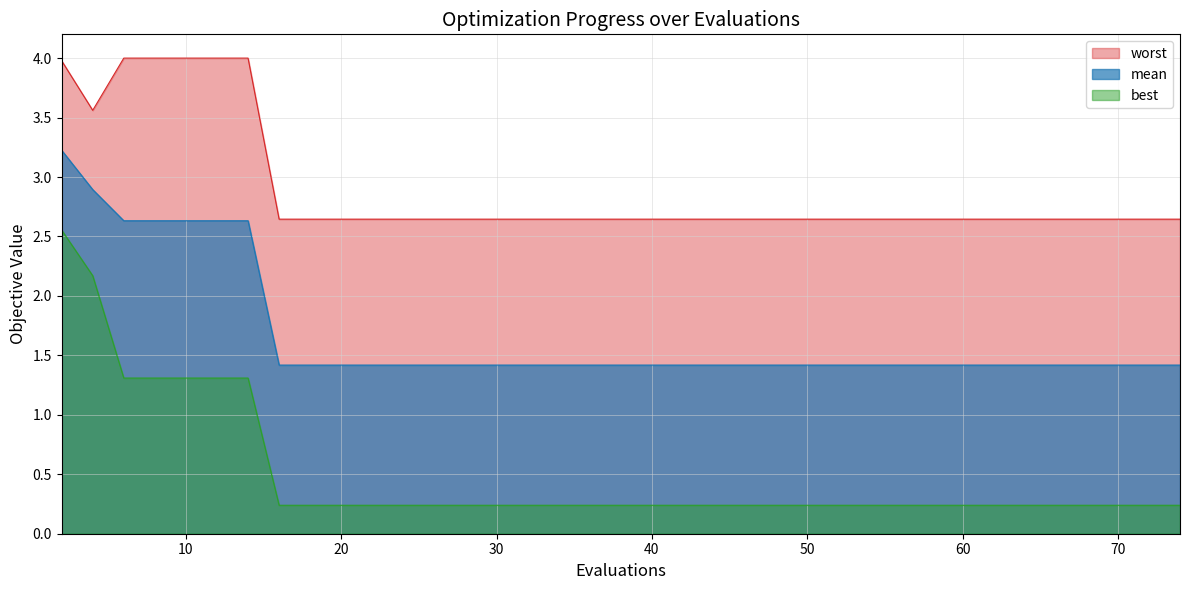

What are all the series names shown in the legend?

worst, mean, best